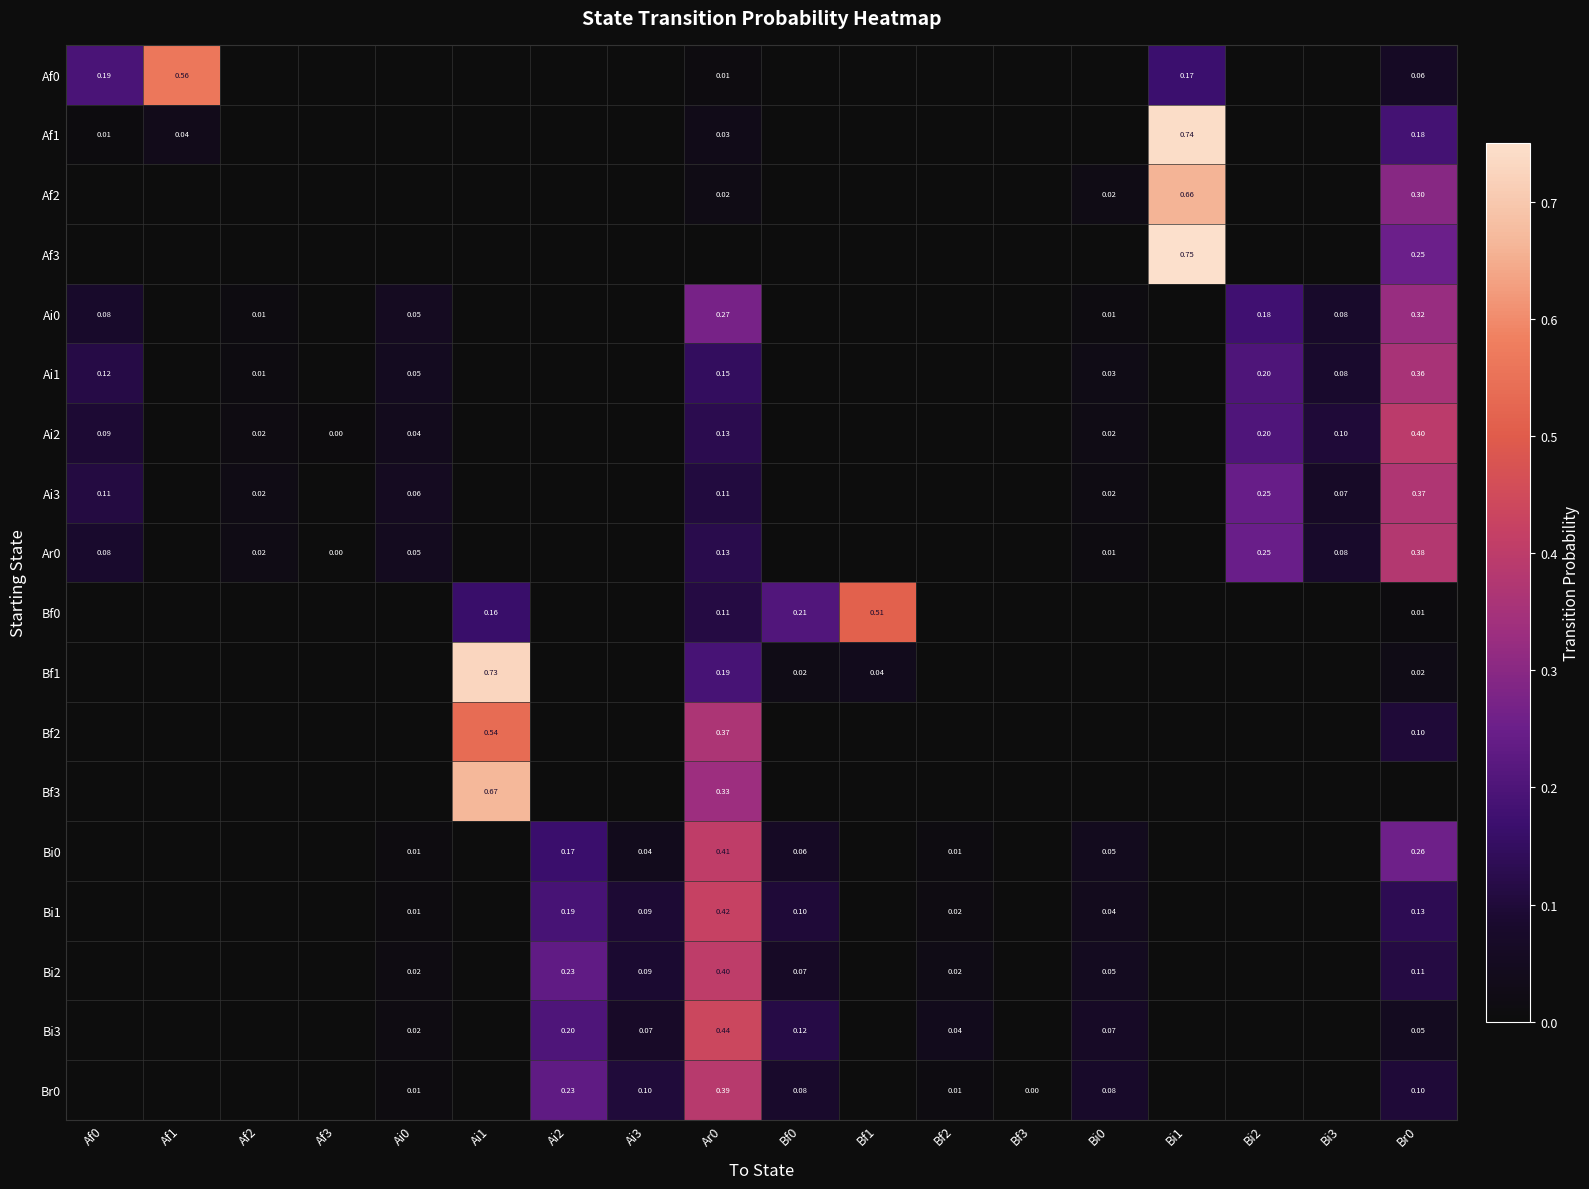

Rank the categories by Bi1 value from highest to lowest.

Ar0, Ai2, Br0, Bf0, Ai3, Bi0, Bf2, Ai0, Af0, Af1, Af2, Af3, Ai1, Bf1, Bf3, Bi1, Bi2, Bi3